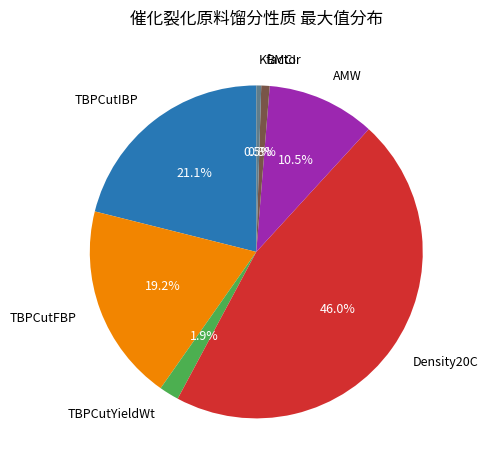

What is the largest slice in the pie chart?

Density20C